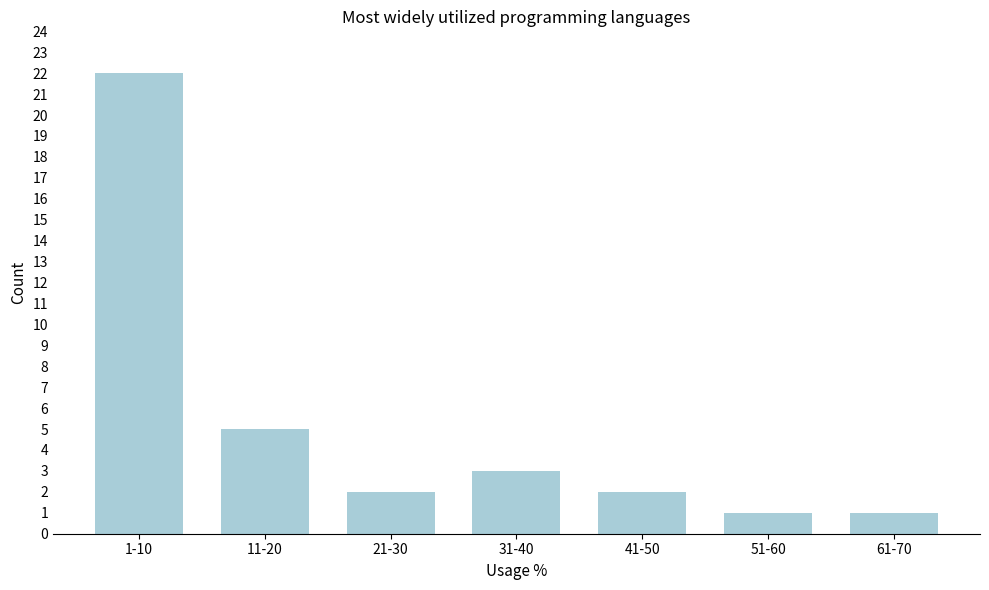

Reading left to right, what are all the values shown in this chart?

1-10=22	11-20=5	21-30=2	31-40=3	41-50=2	51-60=1	61-70=1